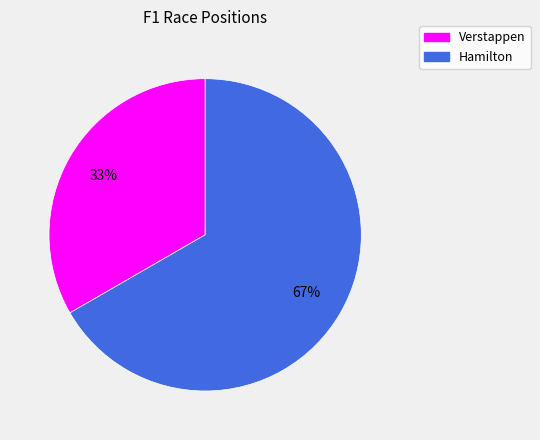

Is the sum of Verstappen and Hamilton greater than half?

Yes